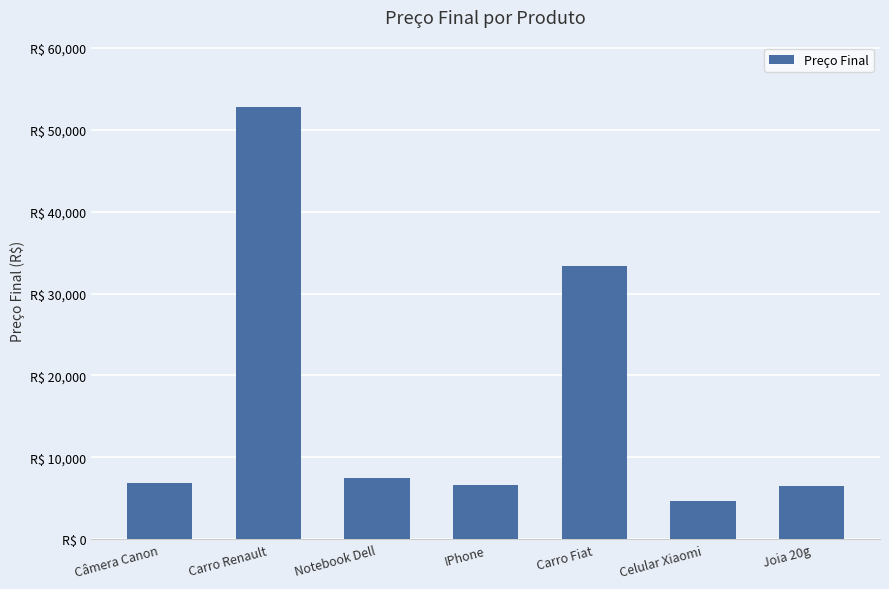

Reading left to right, extract all data points from this chart.

Câmera Canon=6859.1	Carro Renault=52732.5	Notebook Dell=7496.0	IPhone=6654.9	Carro Fiat=33397.3	Celular Xiaomi=4708.1	Joia 20g=6482.8